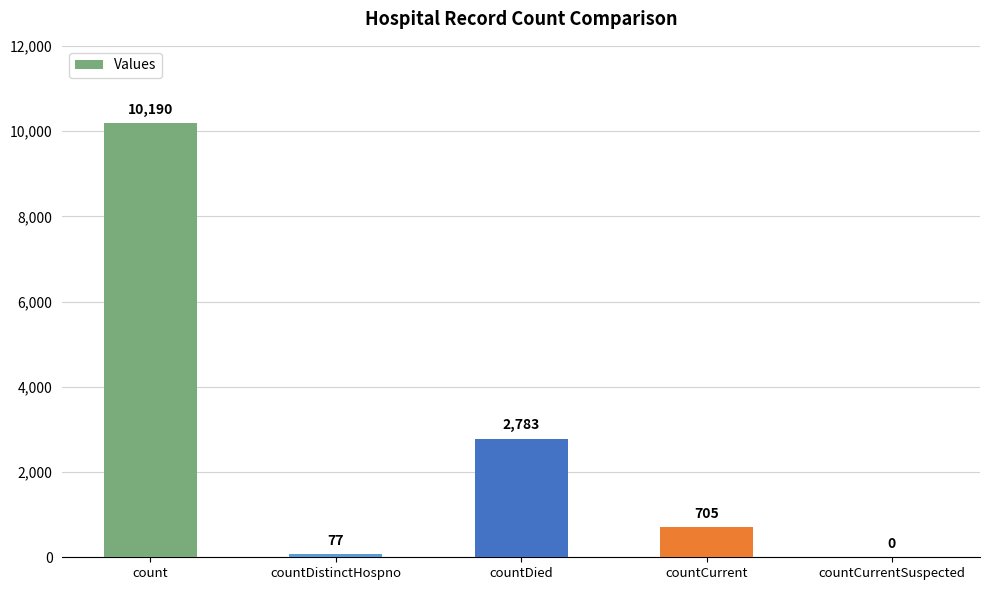

How many positive values are there?

4